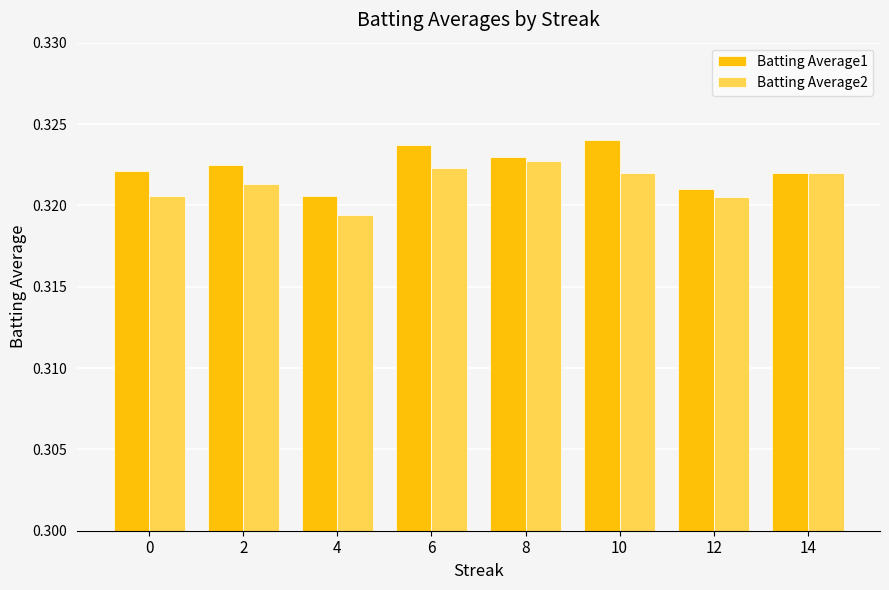

What is the sum of the Batting Average1 values at 12 and 6?

0.6